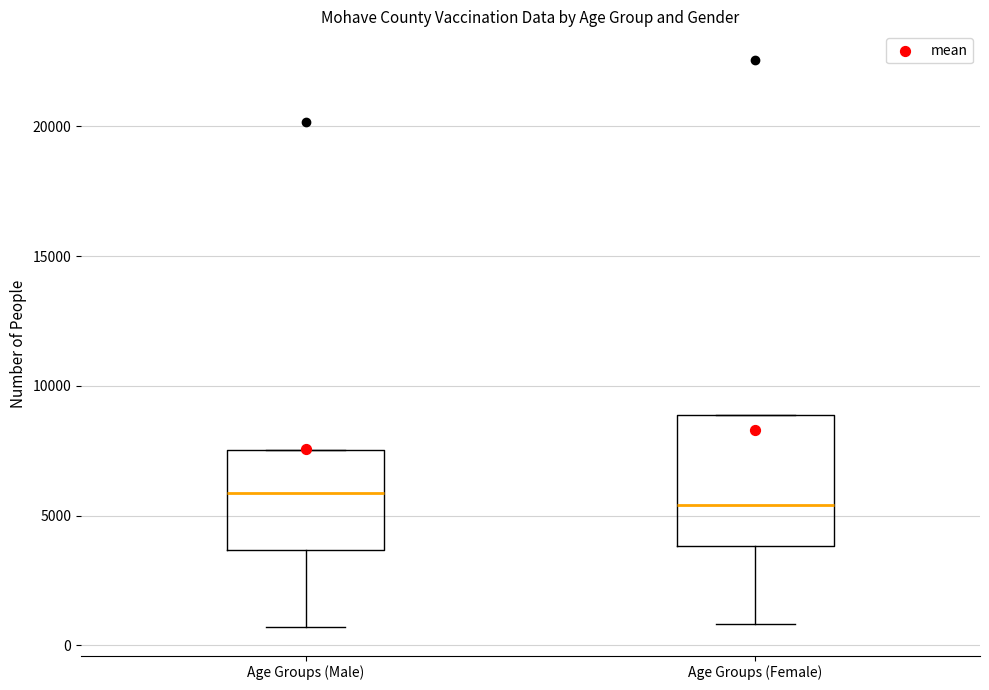

Which box is the tallest, from its lower edge to its upper edge?

Age Groups (Female)